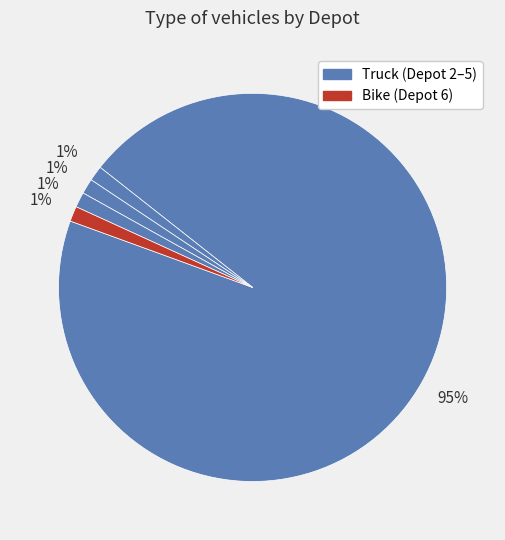

Which slice is the smallest?

Depot 2